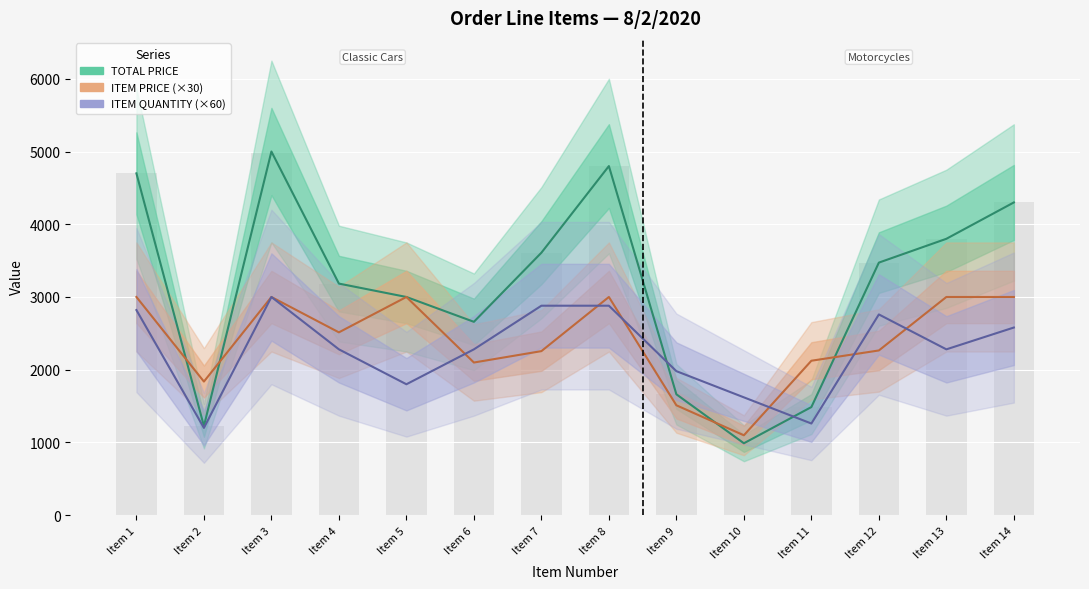

At how many categories does at least one series exceed 4099?

4